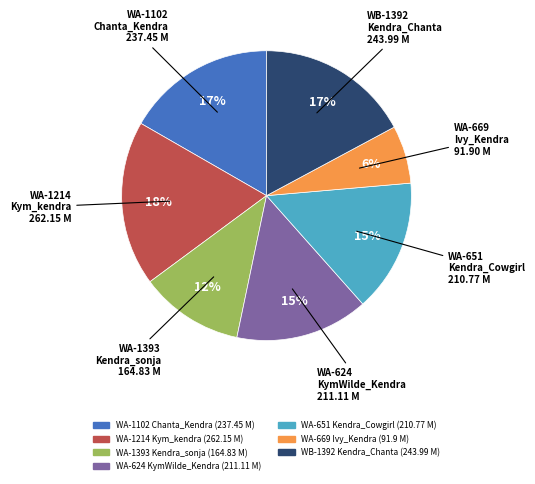

Count the number of slices in the pie.

7